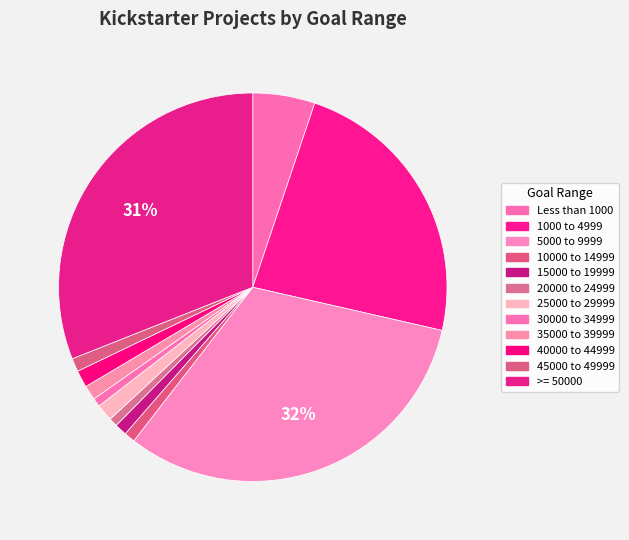

How many slices are in this pie chart?

12